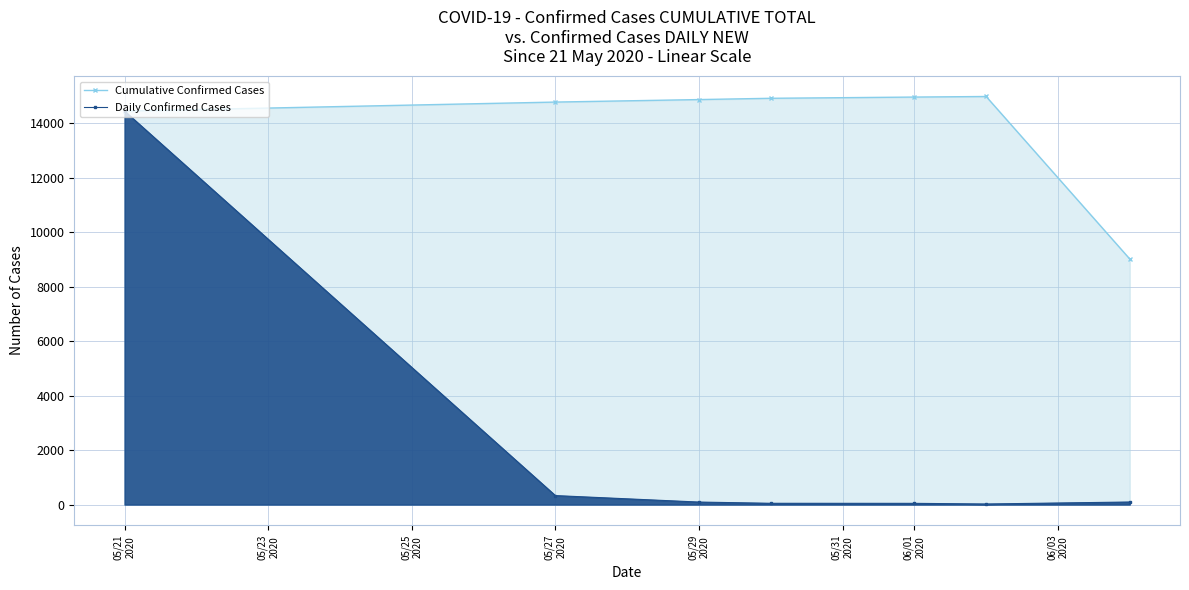

True or false: Daily Confirmed Cases and Cumulative Confirmed Cases intersect in this chart.

False